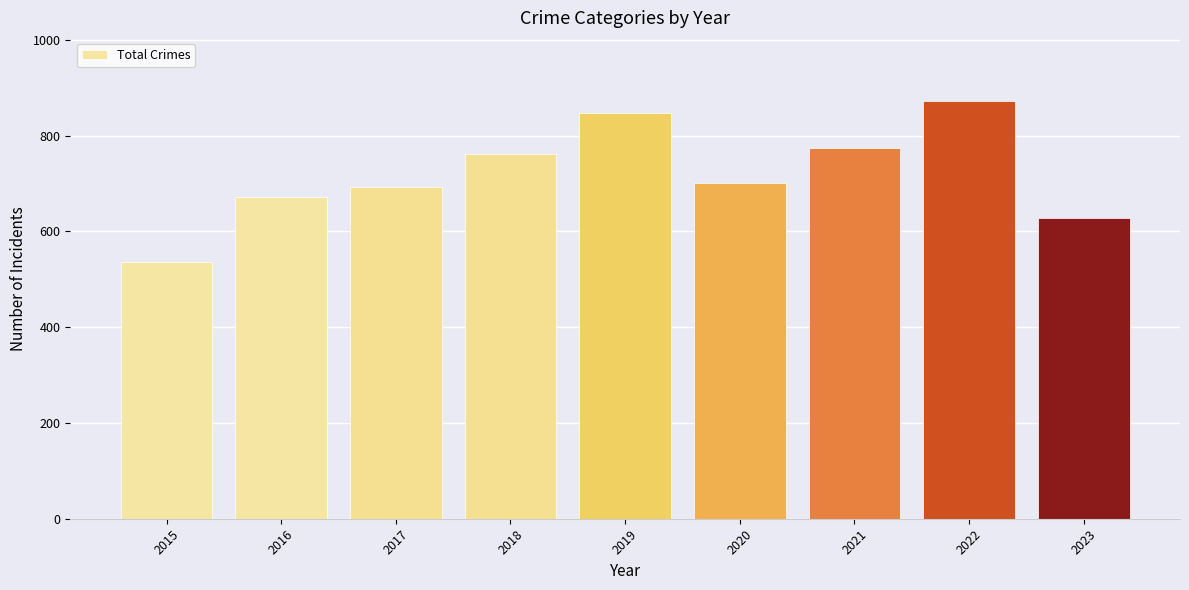

Read the value at 2017.

692